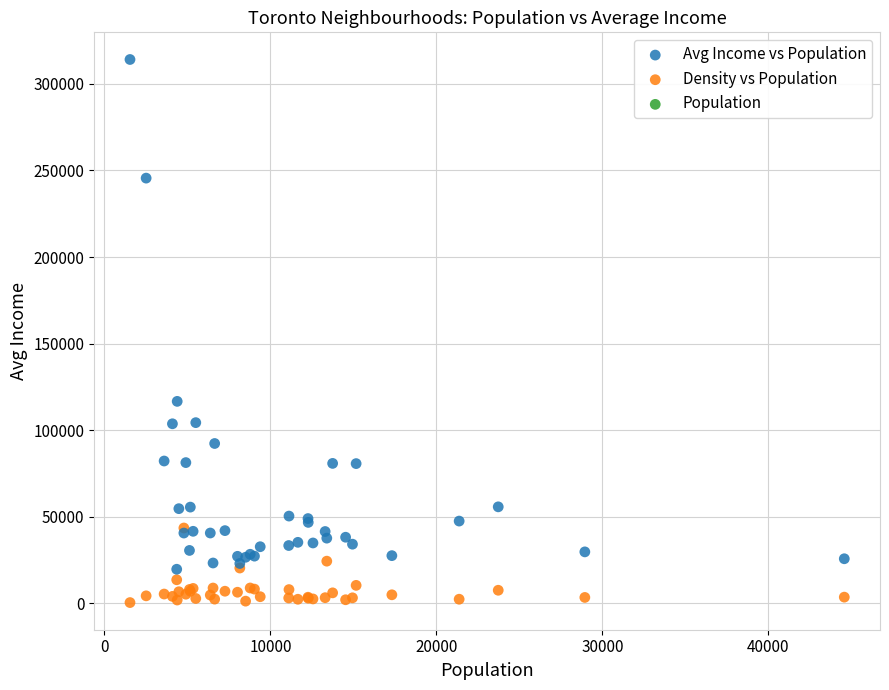

Across all series, what Y value is closest to 157276?

116651